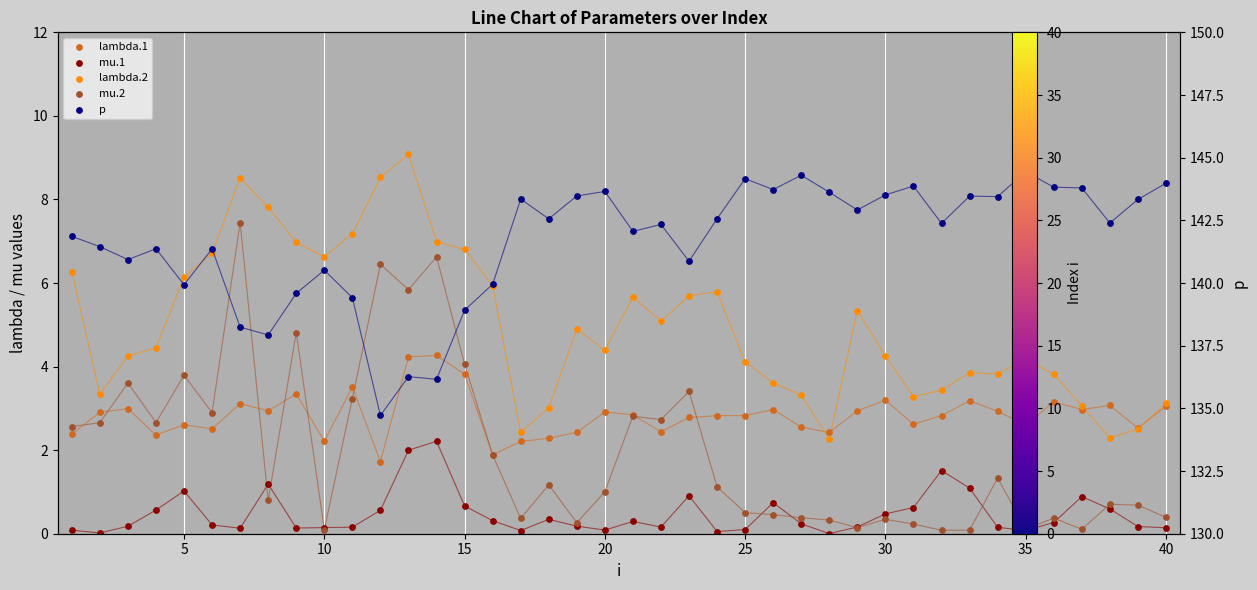

At how many categories does at least one series exceed 81?

40